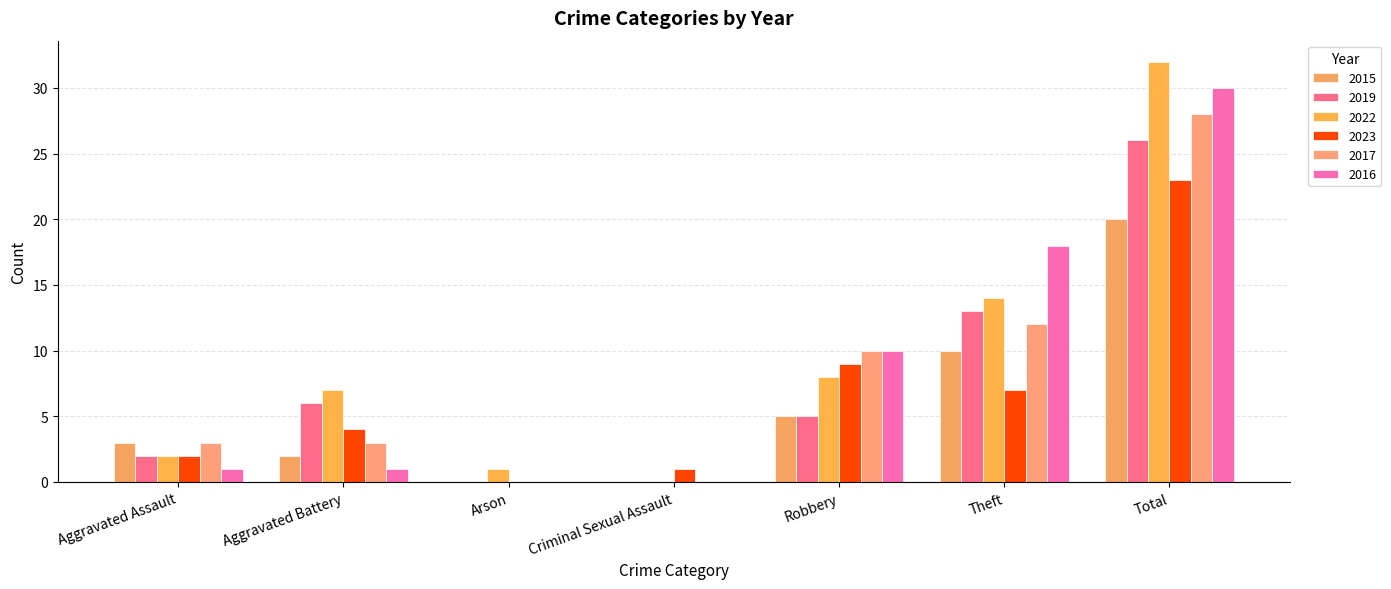

How many 2015 values are between 0 and 10?

6